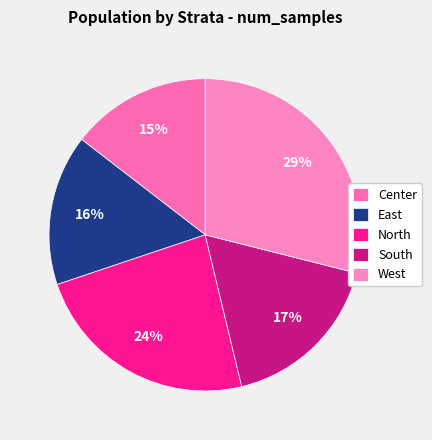

To the nearest percent, what portion does North represent?

24%